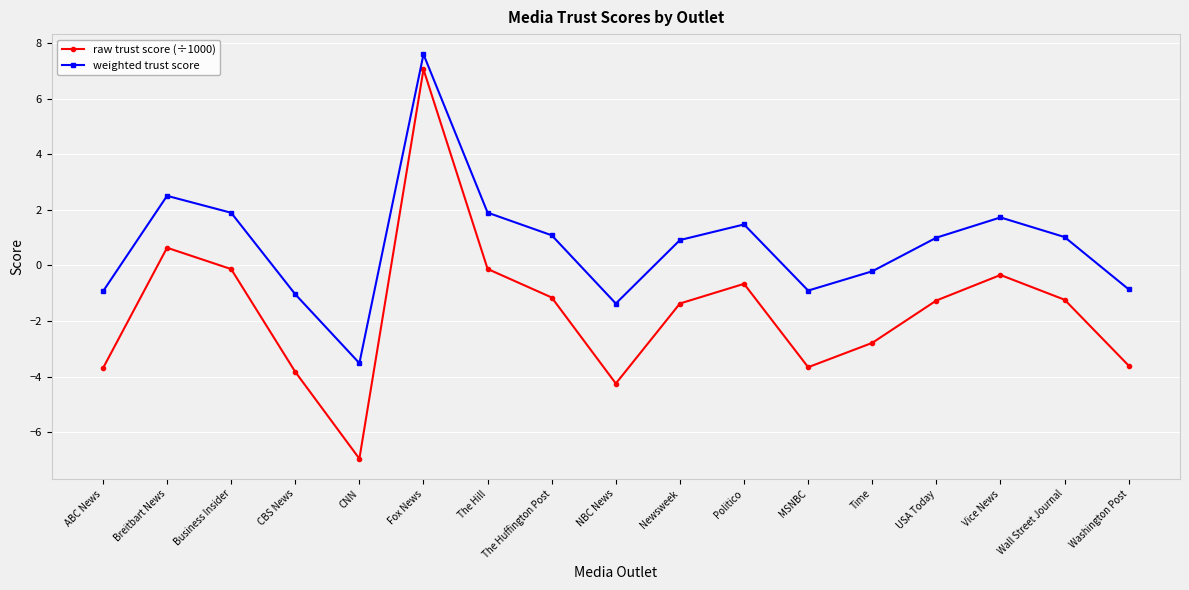

Which series has the widest spread of values?

raw trust score (÷1000)